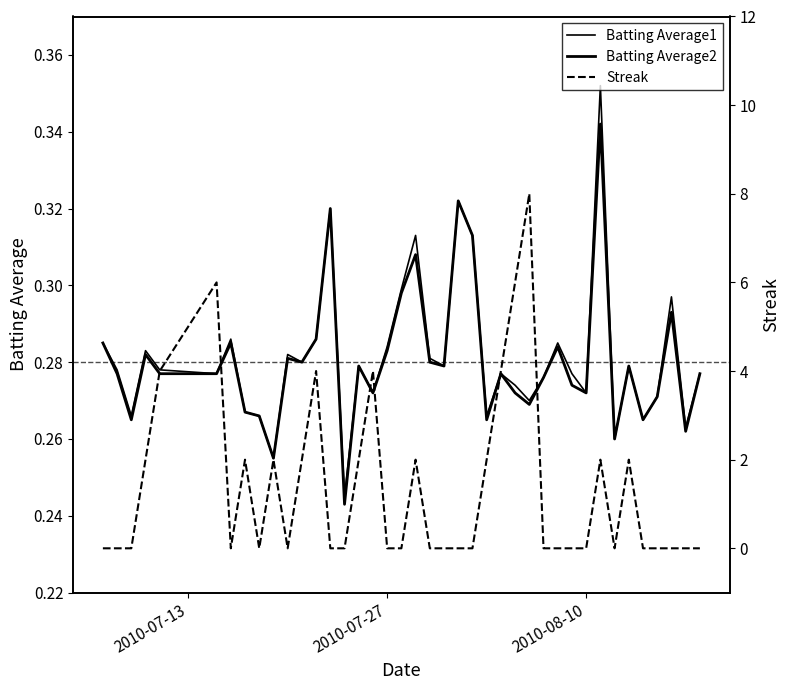

Rank the series by their maximum value, from lowest to highest.

Batting Average2, Batting Average1, Streak